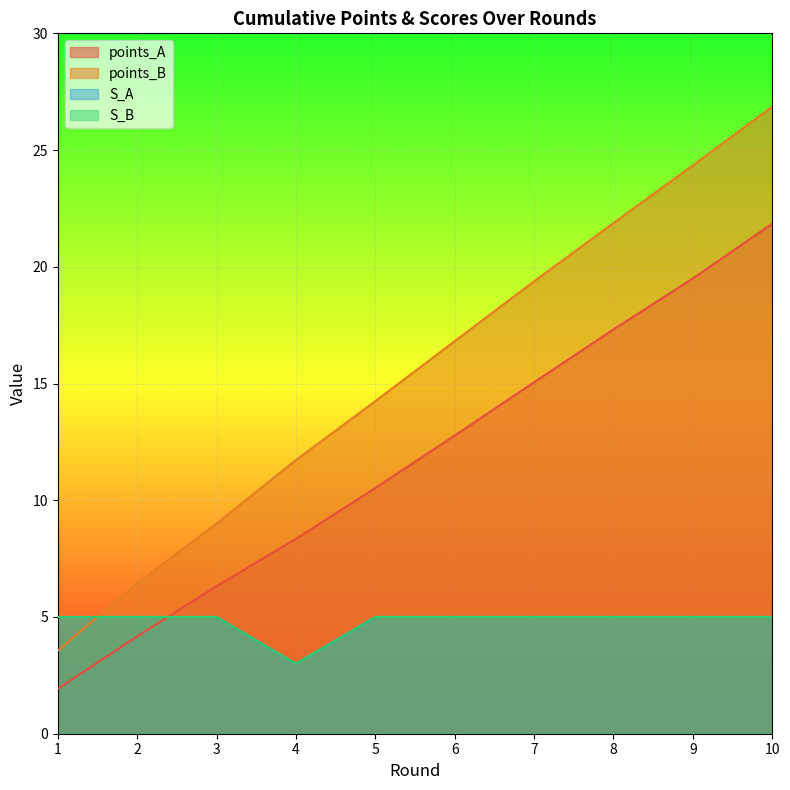

Reading left to right, extract all data points from this chart.

points_A: 1.9	4.2	6.3	8.3	10.5	12.8	15.1	17.3	19.5	21.8
points_B: 3.6	6.4	9.0	11.7	14.2	16.8	19.4	21.9	24.4	26.9
S_A: 5.0	5.0	5.0	3.0	5.0	5.0	5.0	5.0	5.0	5.0
S_B: 5.0	5.0	5.0	3.0	5.0	5.0	5.0	5.0	5.0	5.0